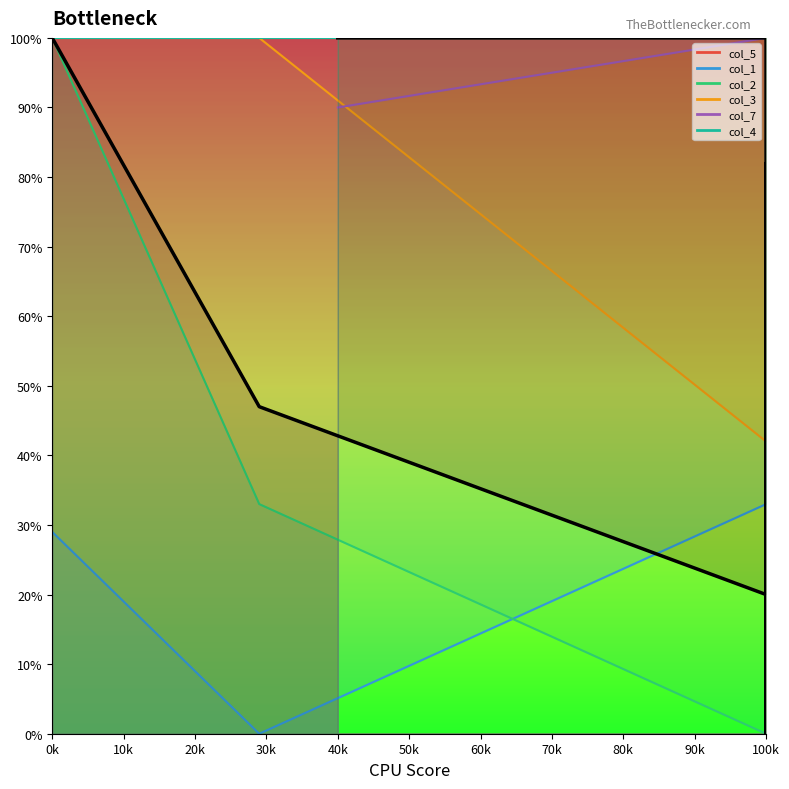

Is the value of col_2 at 100k greater than the value of col_7 at 100k?

No